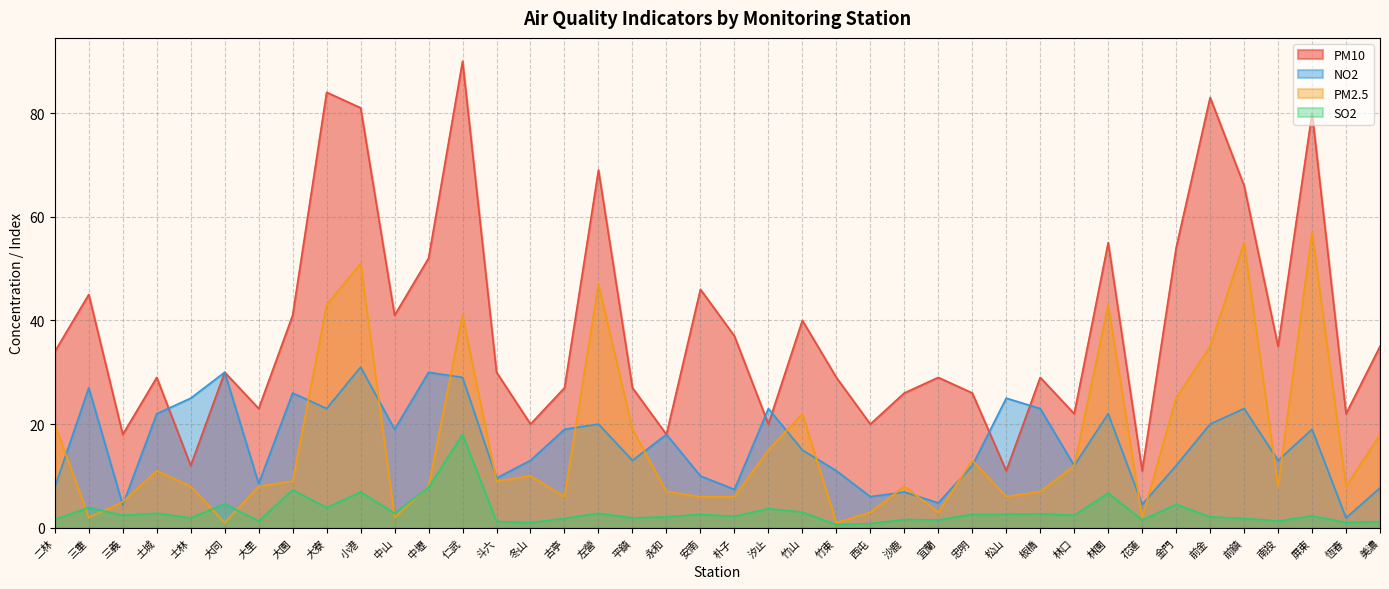

How many data points in PM10 are above 30?

19